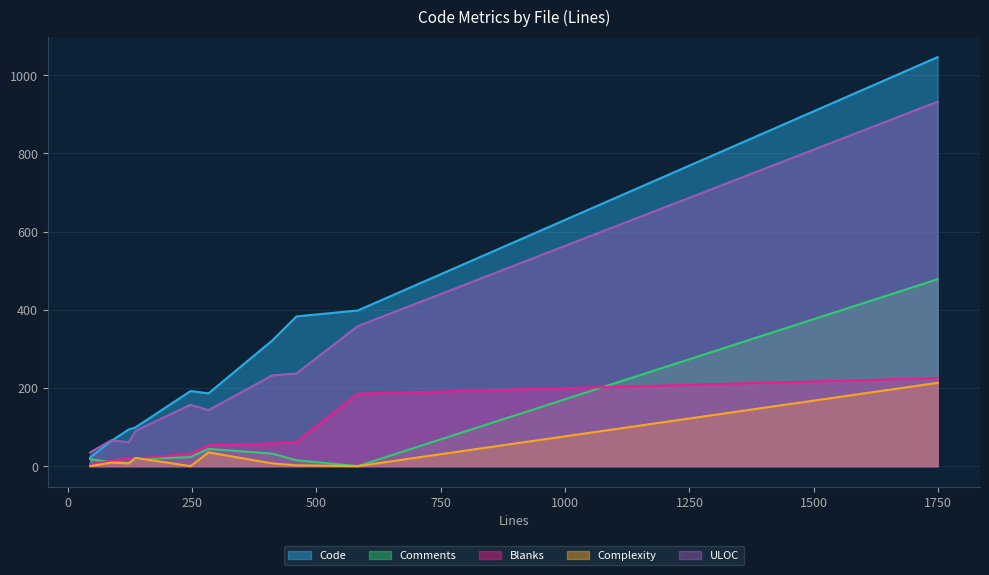

Which series has the largest total across all categories?

Code